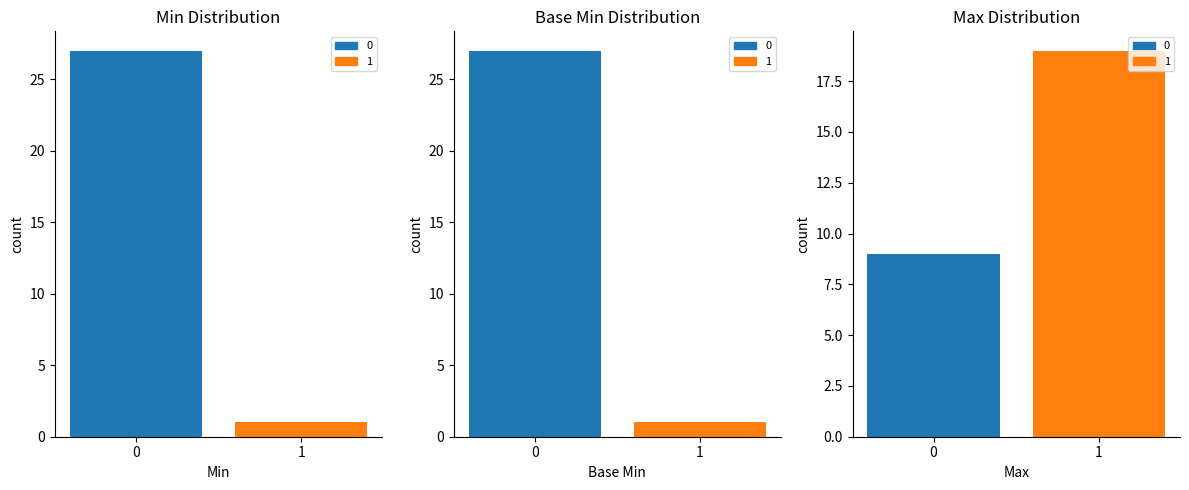

What is the value of the Max (0=unbounded, 1=single) bar at the 1st from the left?

9